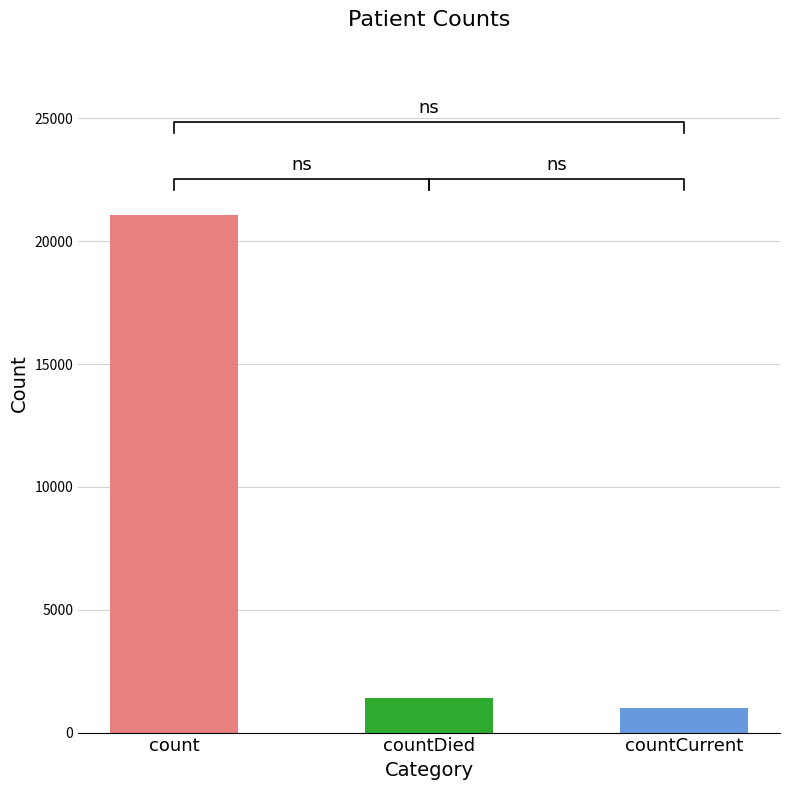

What is the difference between the values at count and countCurrent?

20044